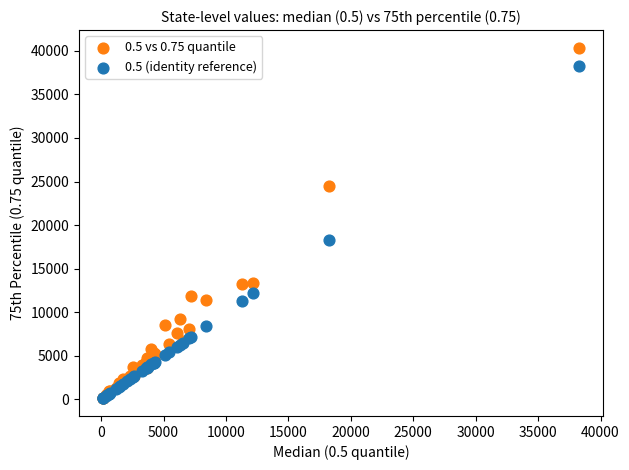

Across all series, what Y value is closest to 20242?

18290